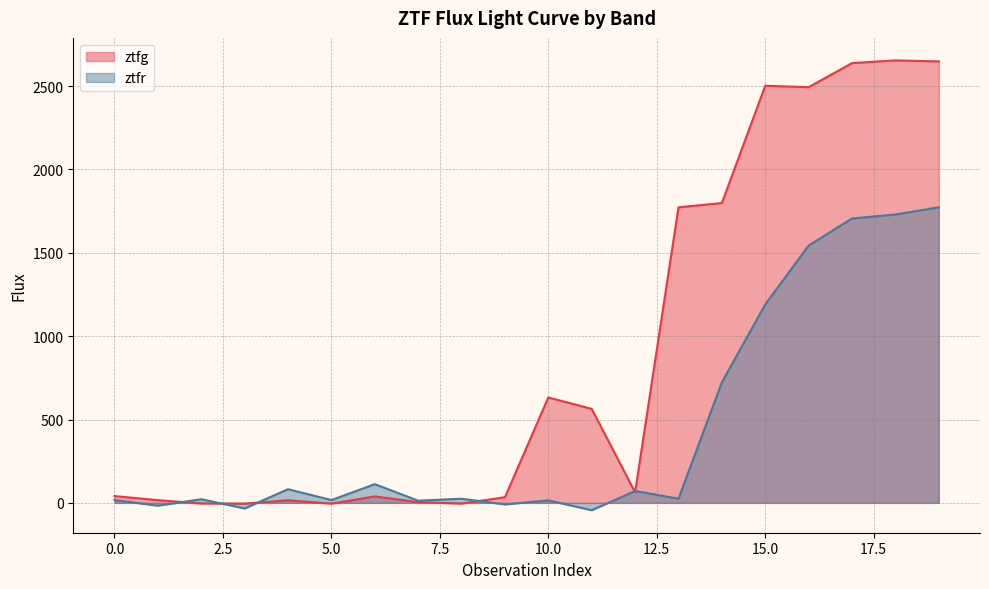

What is the greatest value displayed?

2653.9